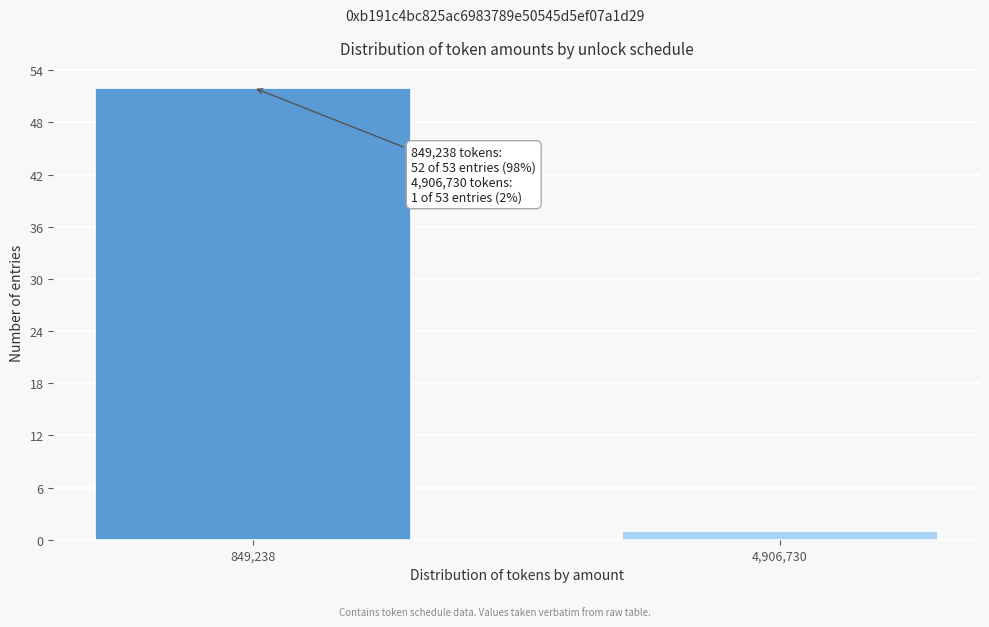

Reading left to right, what are all the values shown in this chart?

52	1